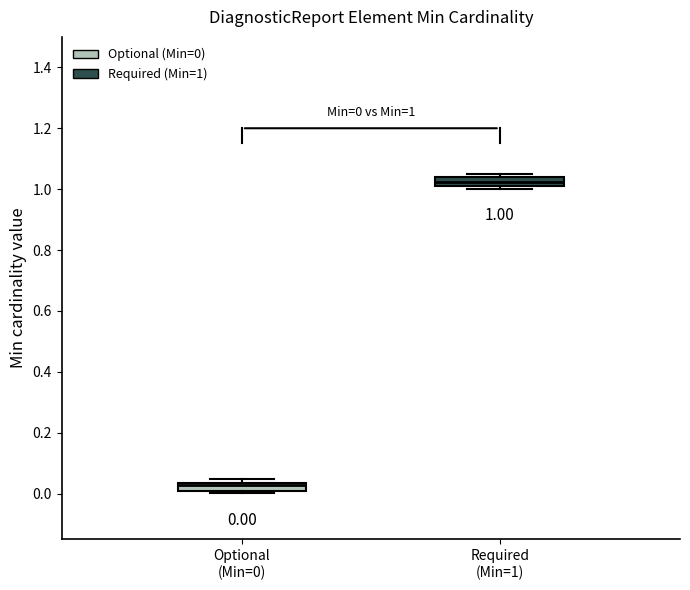

Which box has the lowest median line?

Optional (Min=0)